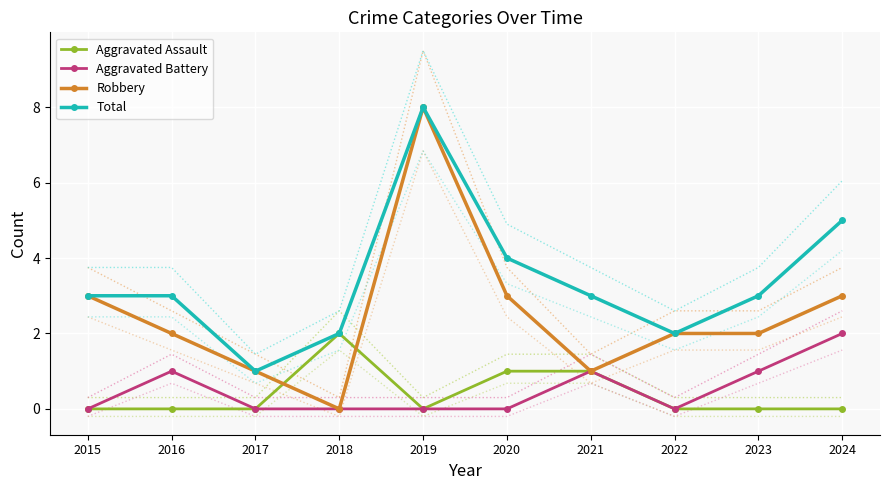

How many series are shown in this chart?

4